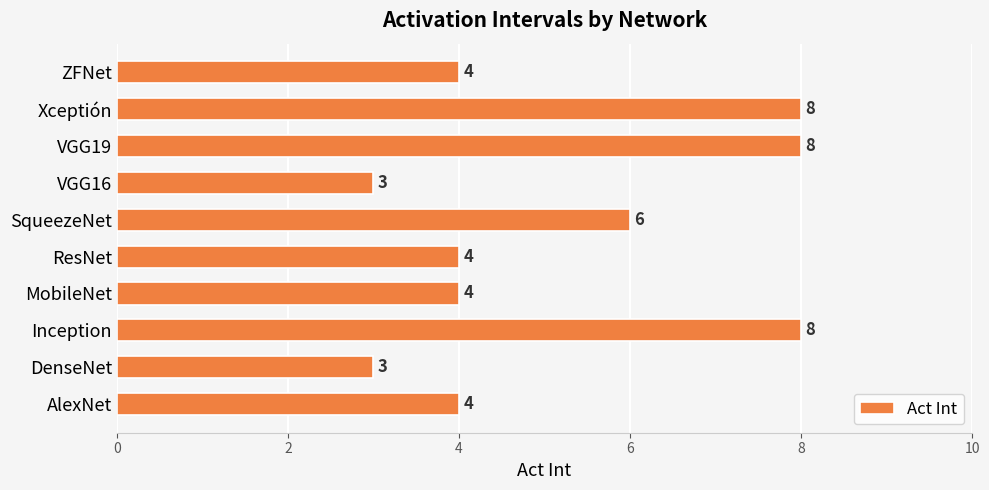

What is the ratio of the value at MobileNet to the value at Inception?

0.5